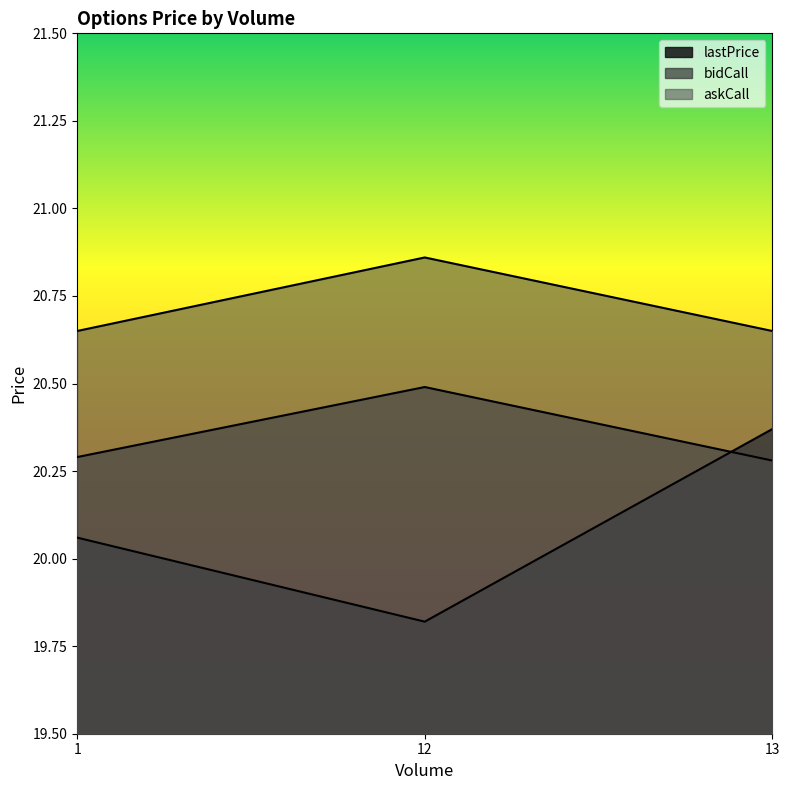

Rank the series by their average value, from lowest to highest.

lastPrice, bidCall, askCall